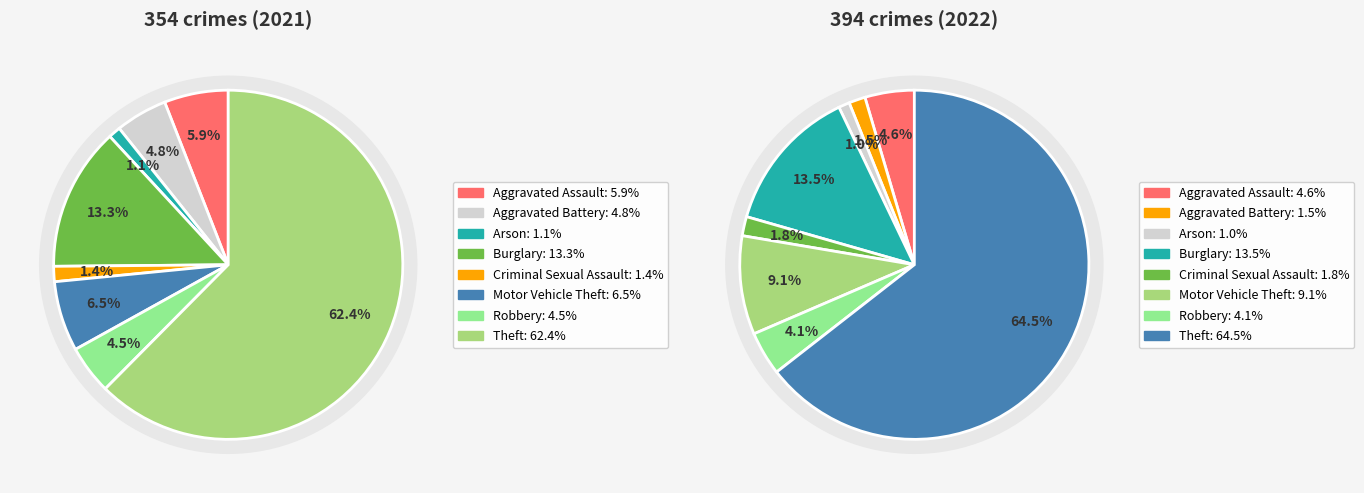

How many slices are in this pie chart?

8